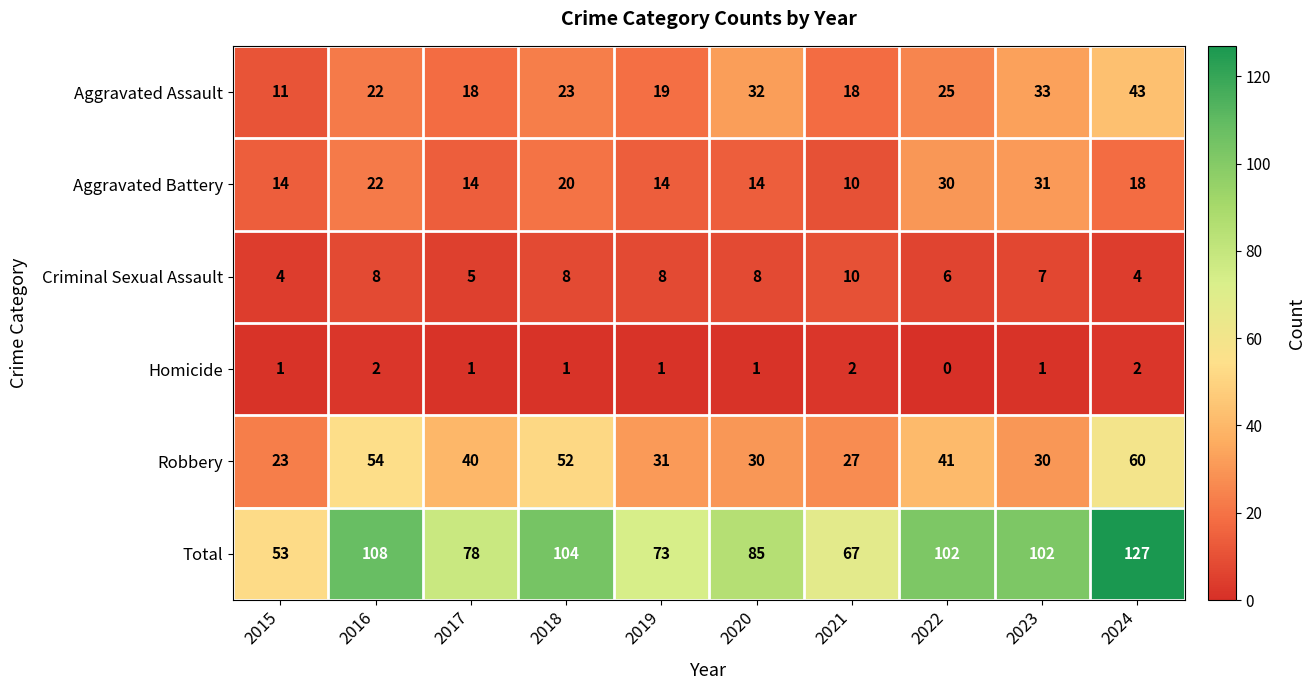

Which series has the largest range (max minus min)?

Total